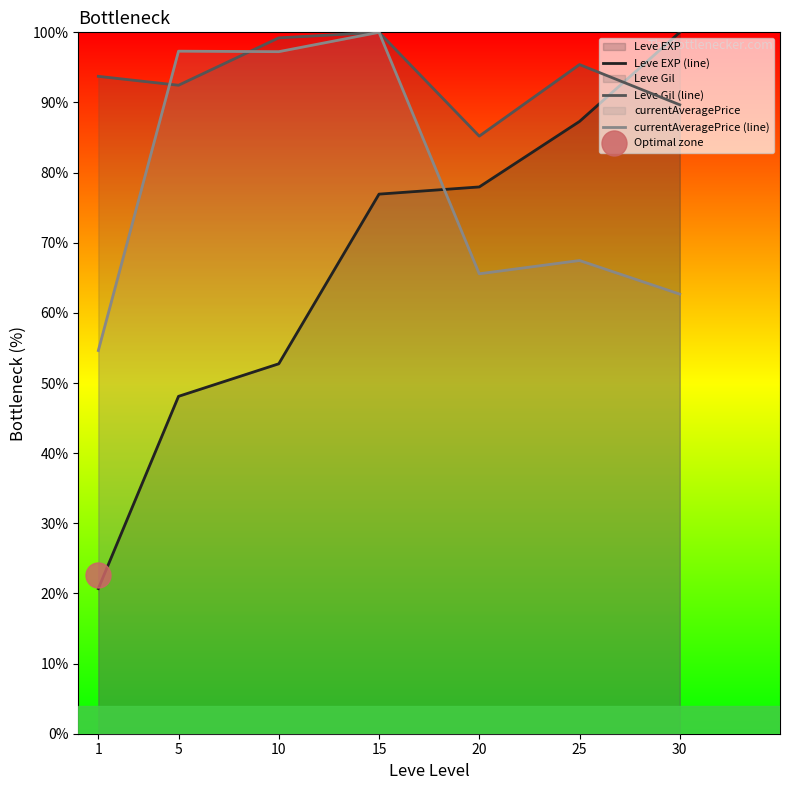

Which series has the largest total across all categories?

Leve Gil (line)